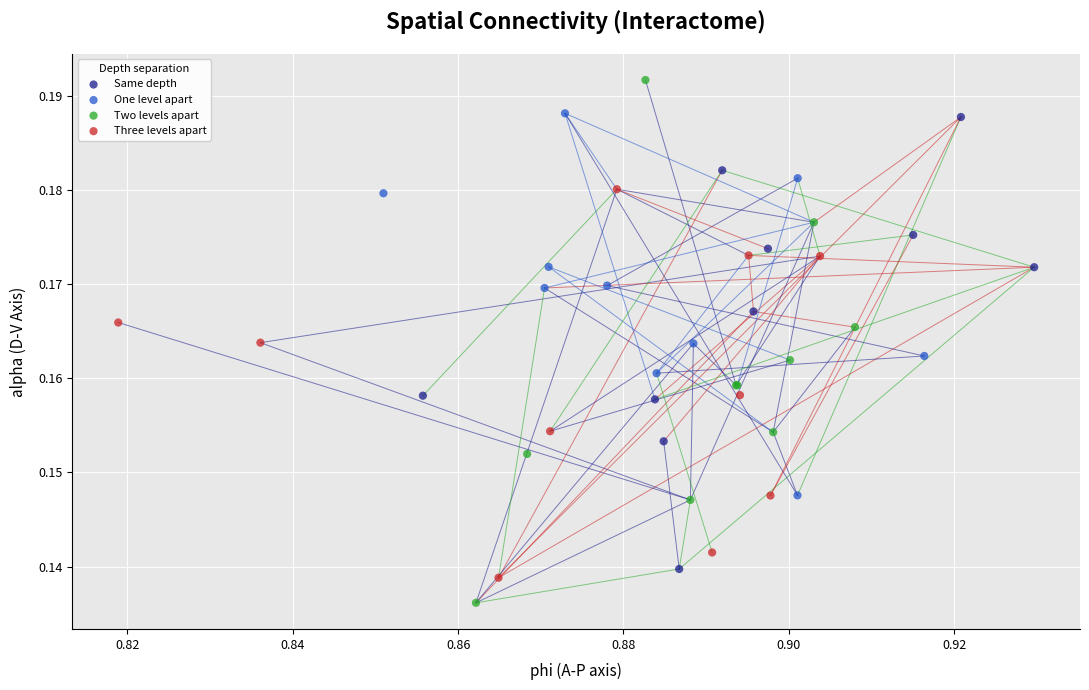

Which series contains the highest Y value?

Two levels apart